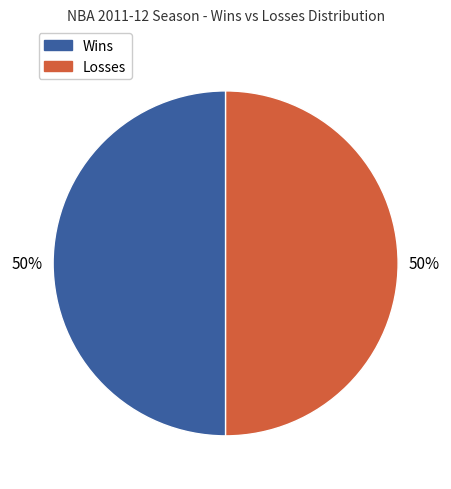

To the nearest percent, what is the average slice percentage?

50%